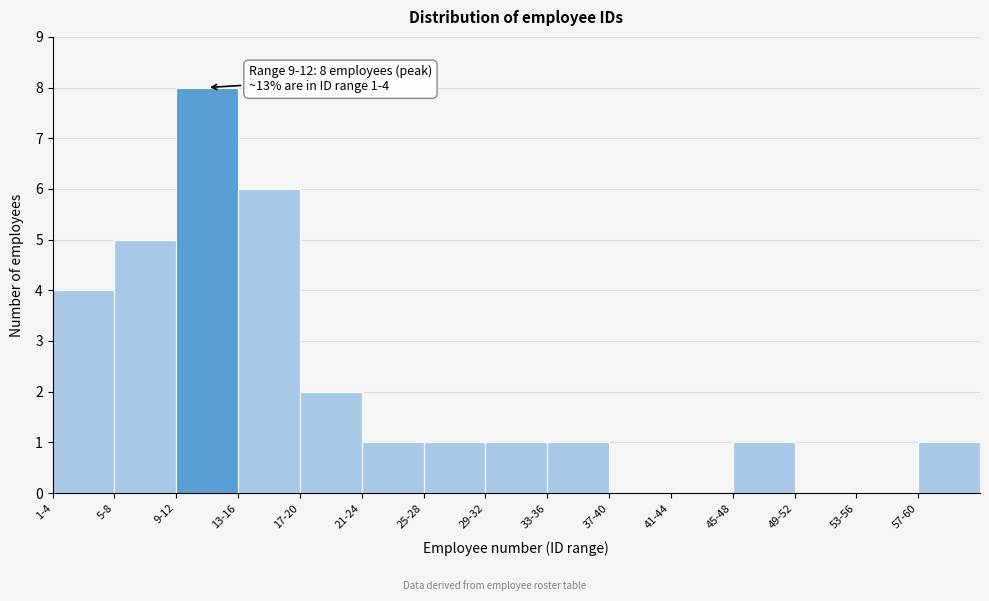

Reading left to right, transcribe all the data shown in this chart.

1-4=4	5-8=5	9-12=8	13-16=6	17-20=2	21-24=1	25-28=1	29-32=1	33-36=1	37-40=0	41-44=0	45-48=1	49-52=0	53-56=0	57-60=1